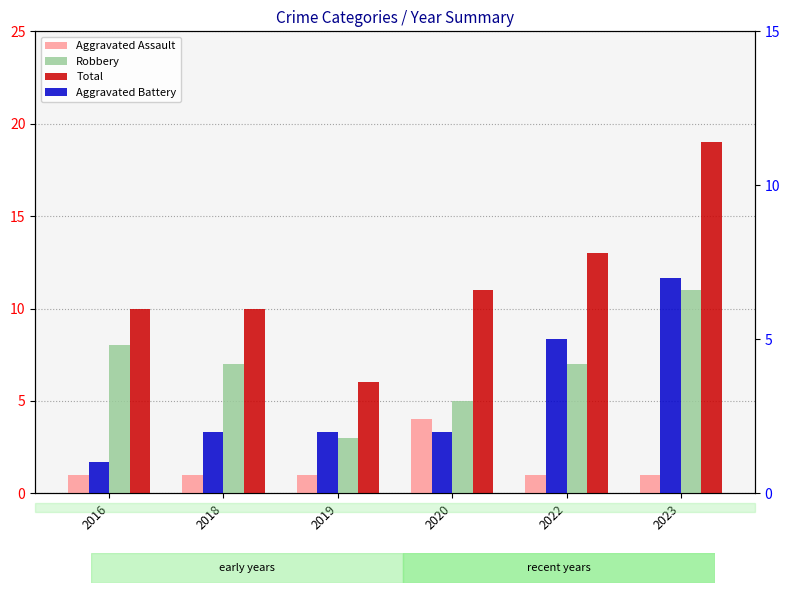

Which series changed the most between 2019 and 2022?

Total